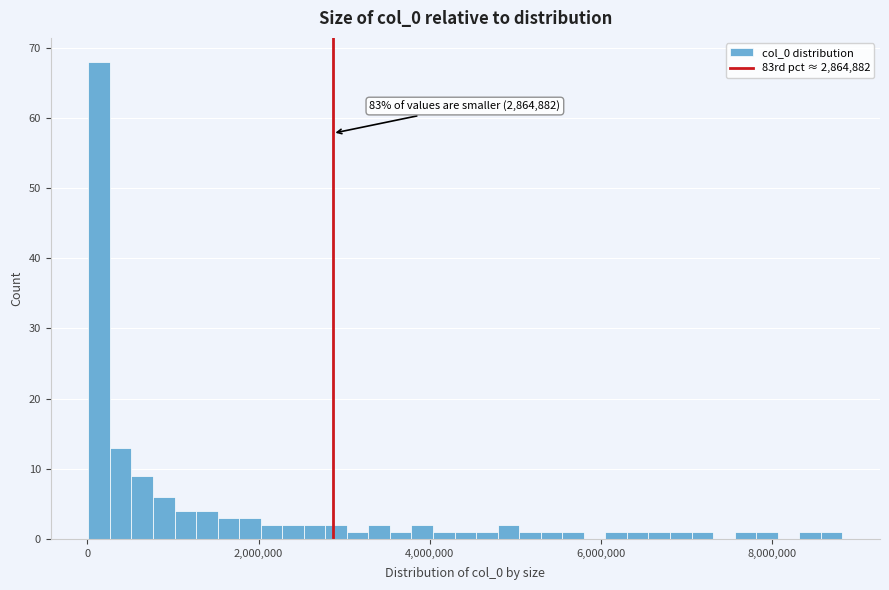

Read against the x-axis, roughly where is the centre of the tallest bar?

200000